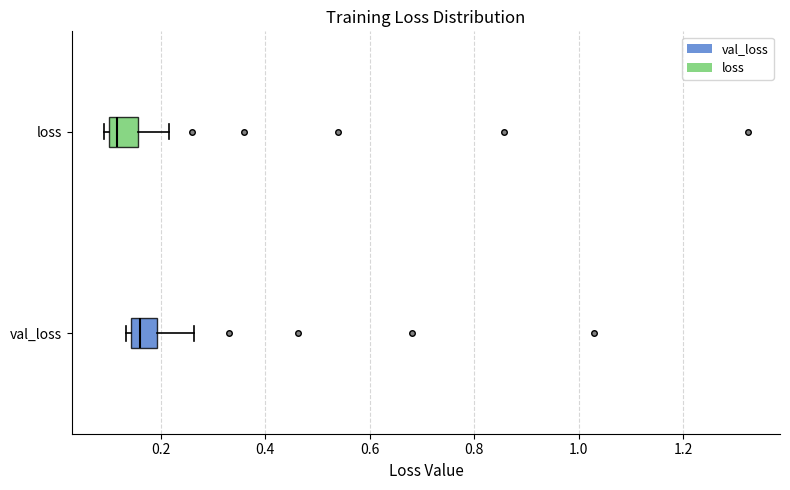

Reading bottom to top, read every box against the x-axis: the position of its median line, the range the box covers, and the ends of its whiskers. The values are not printed on the chart, so give them approximately, as read against the axis.

val_loss: median 0.16, box 0.14 to 0.20, whiskers 0.14 (just left of the box's left edge) to 0.26
loss: median 0.12, box 0.10 to 0.16, whiskers 0.10 (just left of the box's left edge) to 0.22